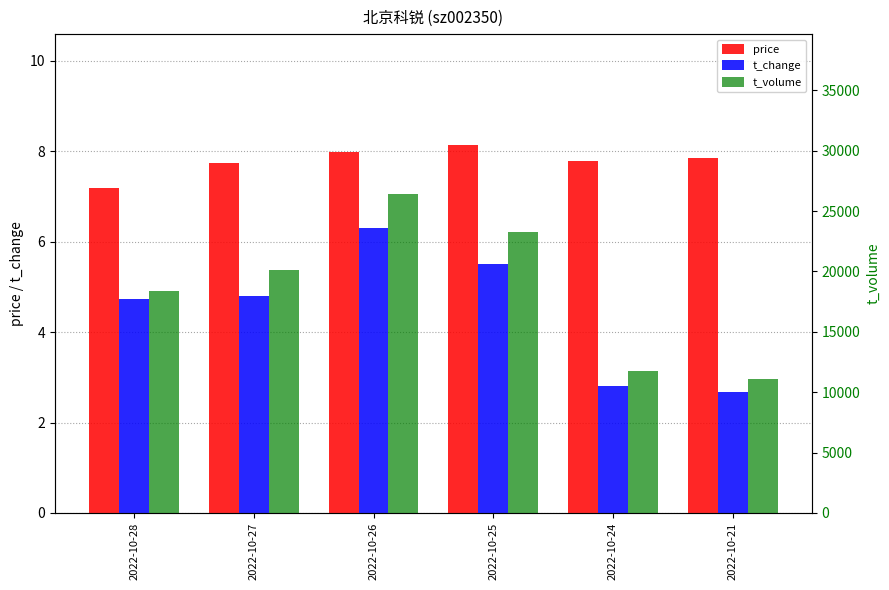

What are all the series names shown in the legend?

price, t_change, t_volume